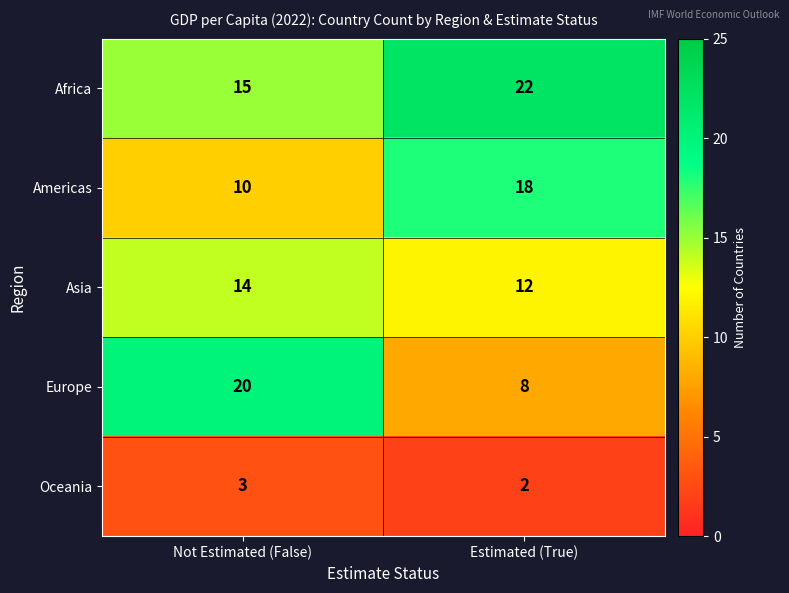

What is the minimum value shown in the chart?

2